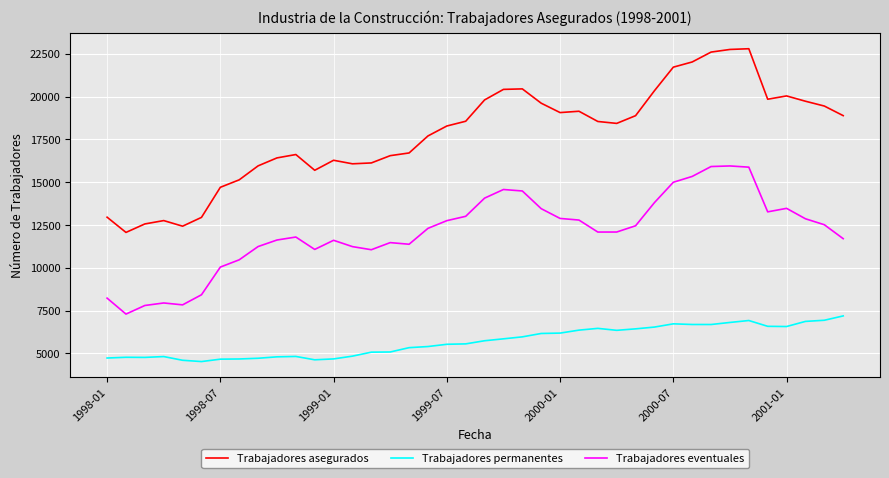

What is the smallest value displayed?

4521